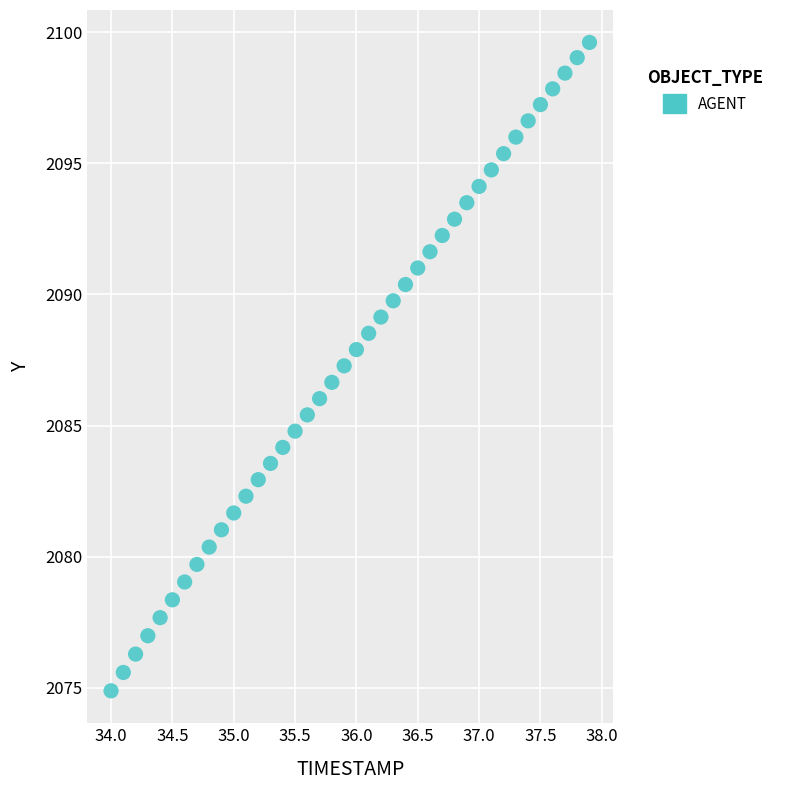

What is the range of X values (max minus min)?

3.9